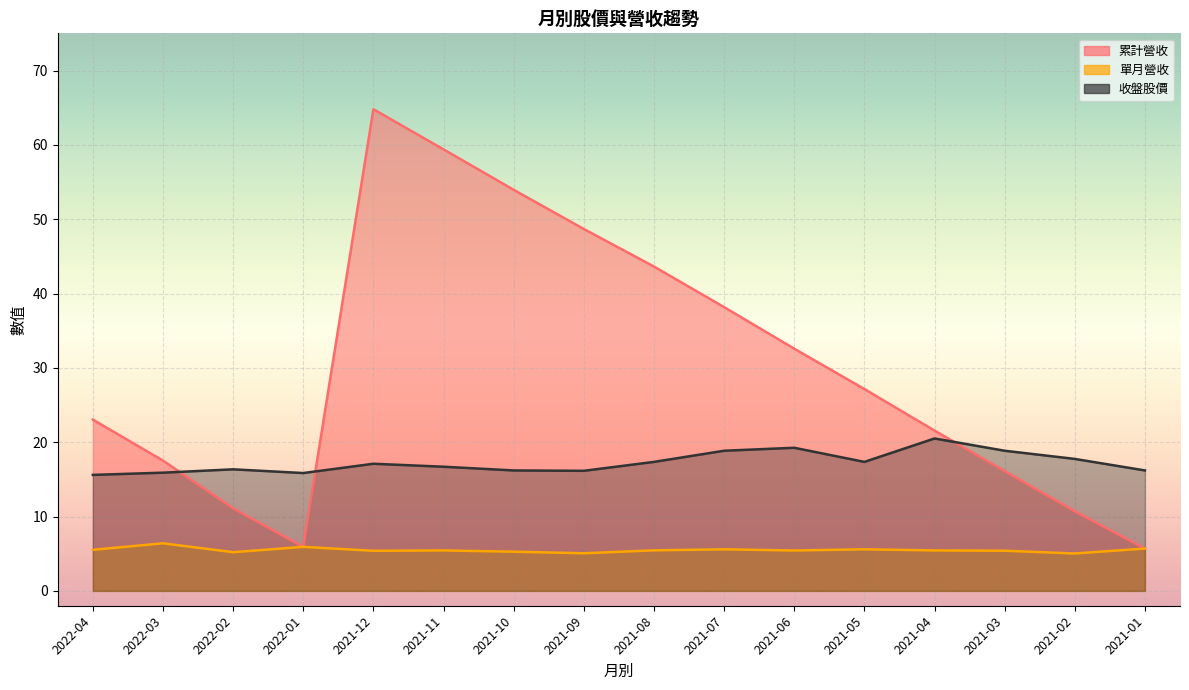

What value does the 收盤股價 series have at 2021-03?

18.9